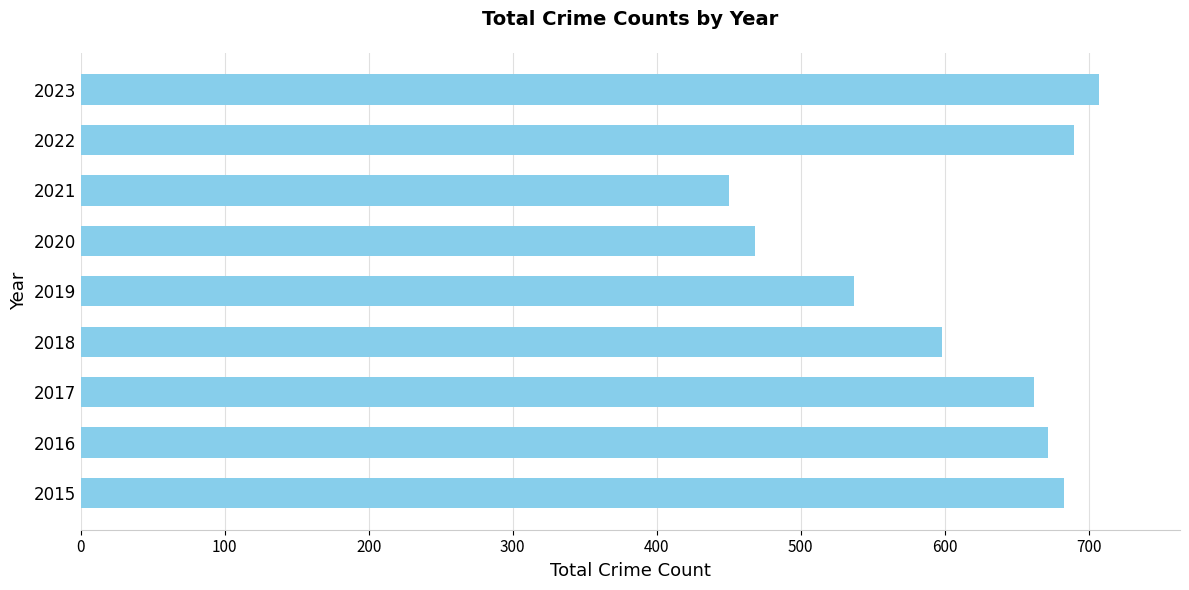

Which category has the lowest value across all series?

2021